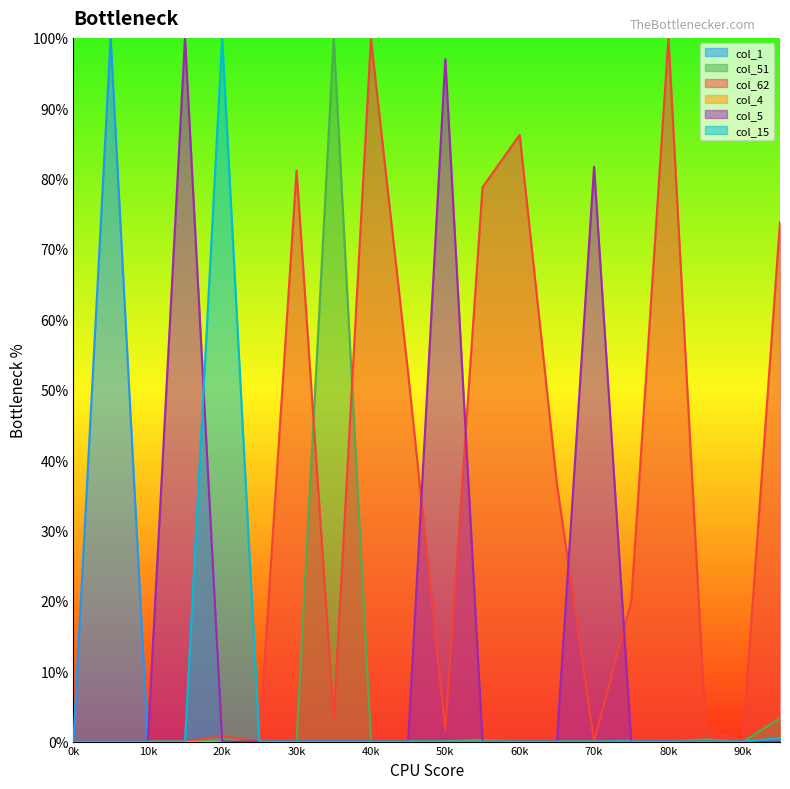

True or false: col_15 and col_1 cross at least once.

False